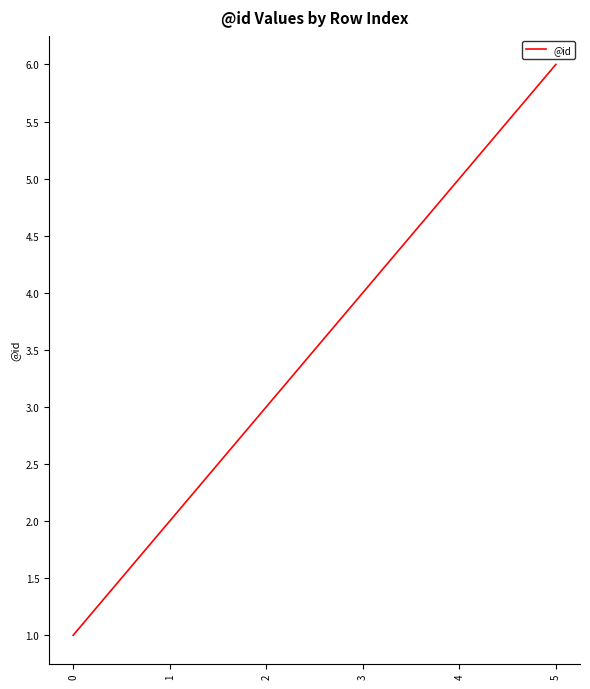

List the labels in order of value, largest first.

5, 4, 3, 2, 1, 0